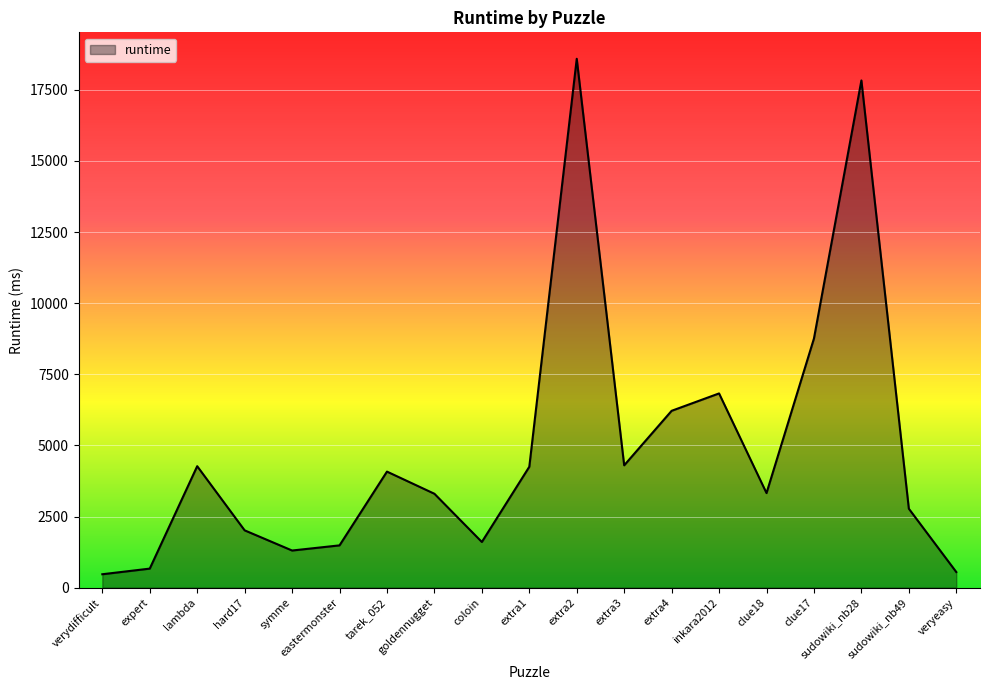

What is the change in value from verydifficult to inkara2012?

+6356